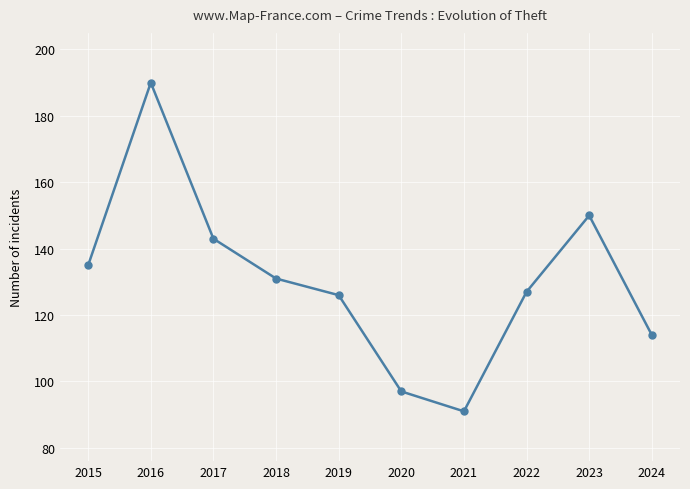

At which category does the data reach its first local valley?

2021